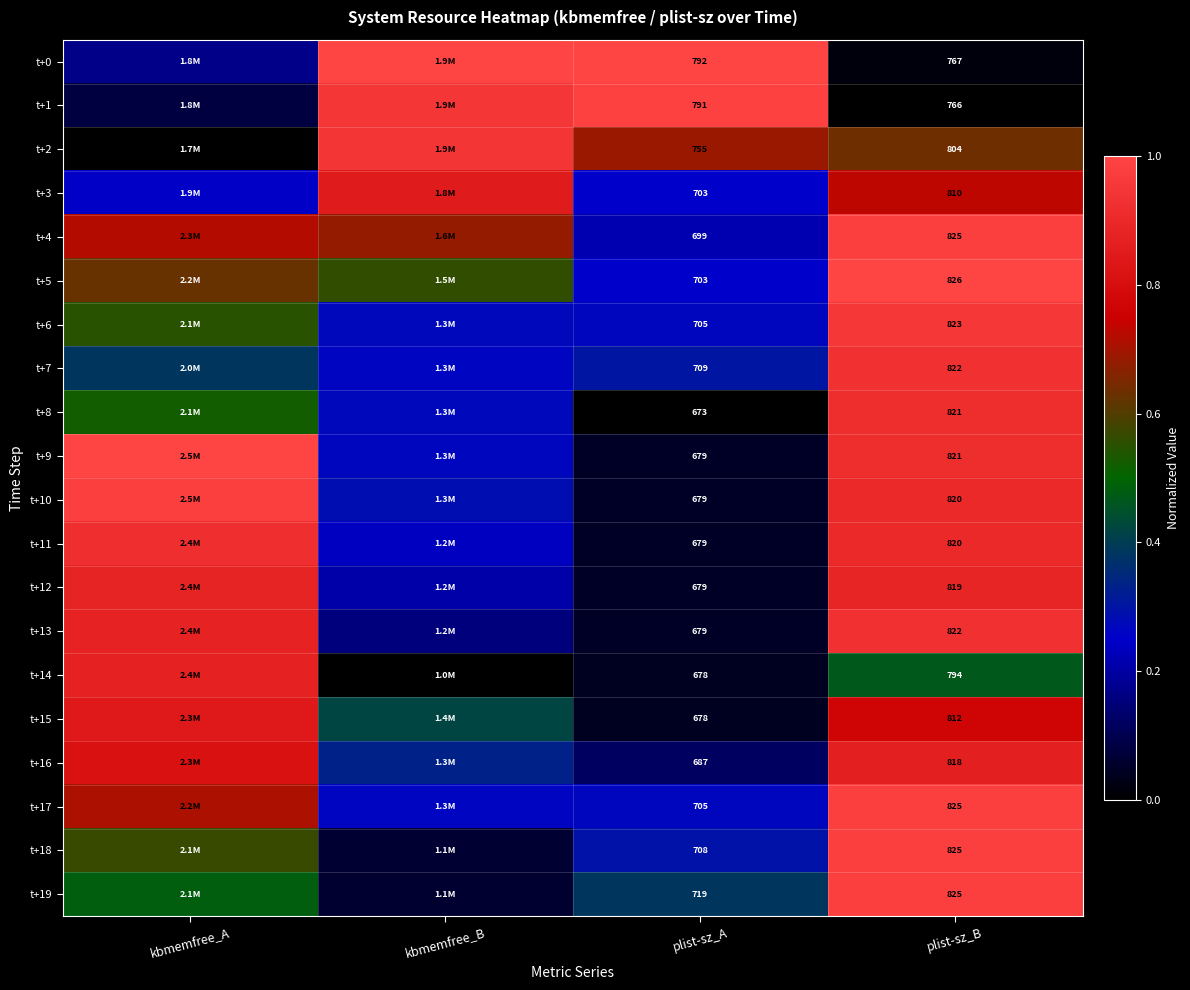

At how many categories does at least one series exceed 0?

4